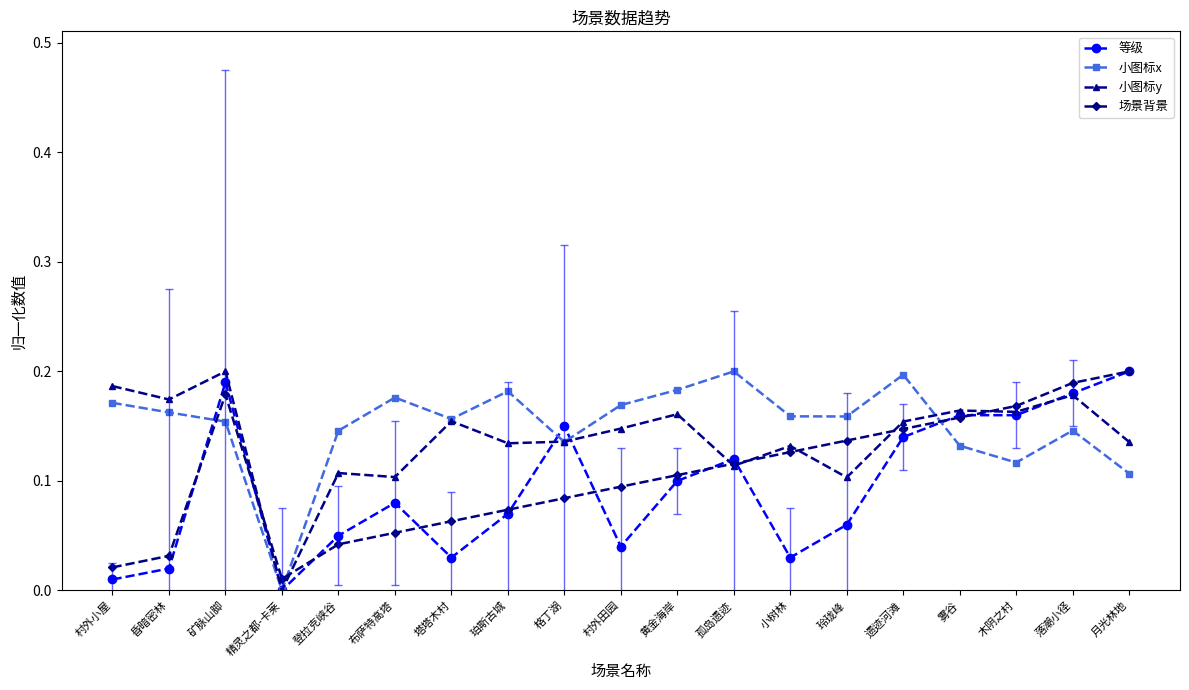

What is the label of the 19th point from the right?

村外小屋